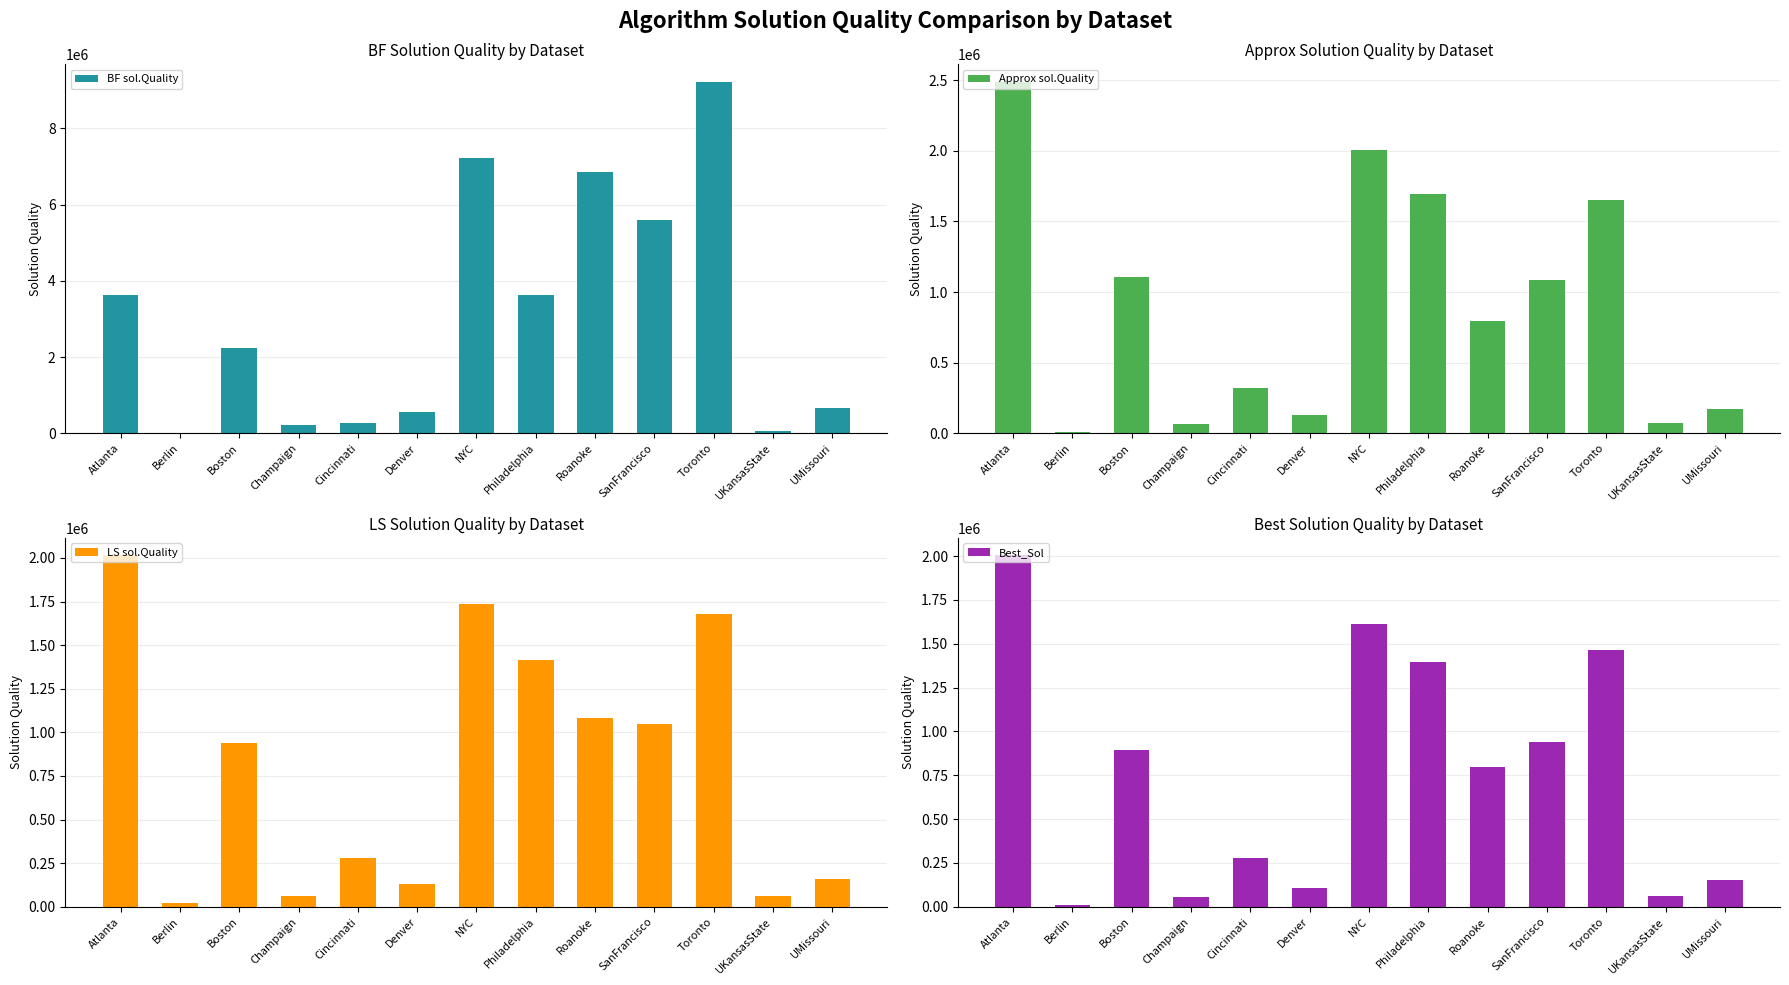

What is the sum of all Best_Sol values?

9772209